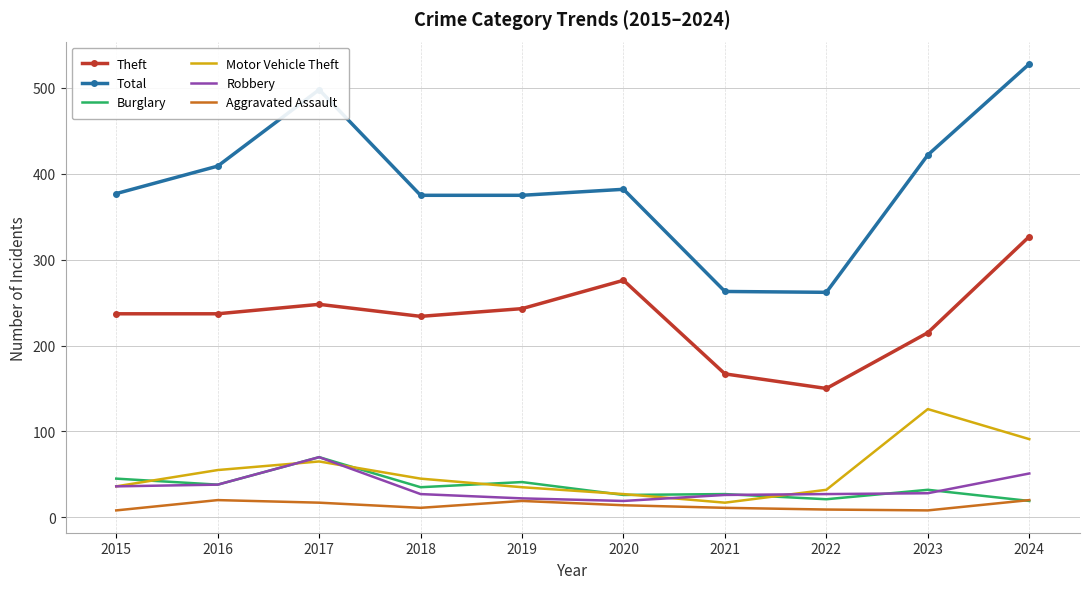

Is the value of Aggravated Assault at 2017 greater than the value of Total at 2021?

No